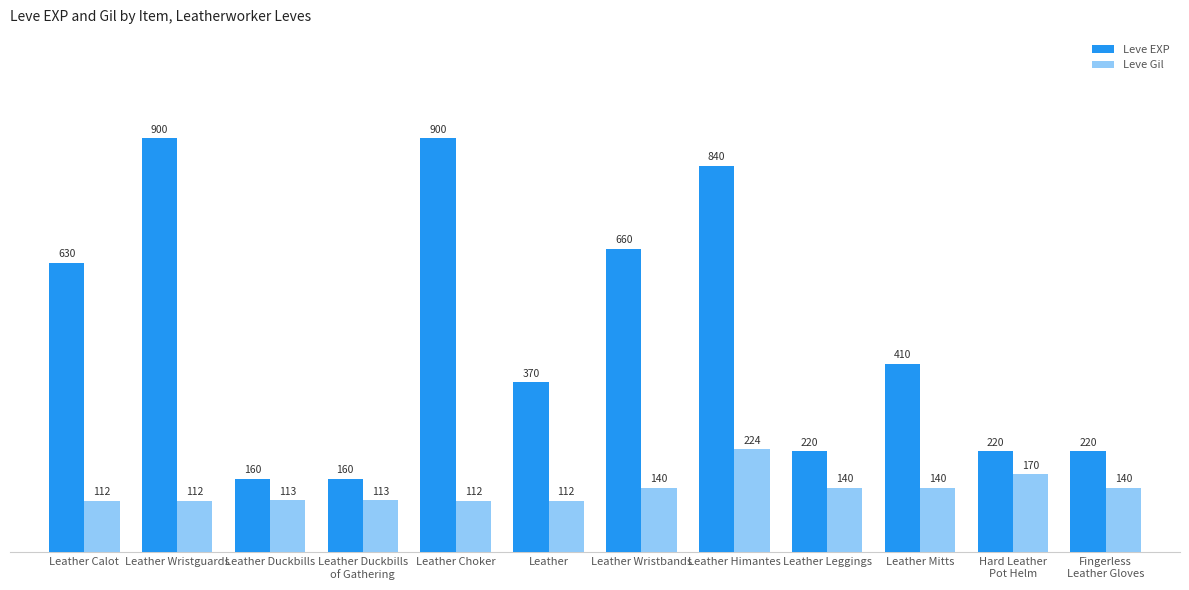

Is the value of Leve Gil at Leather Wristbands greater than the value of Leve EXP at Leather Duckbills?

No